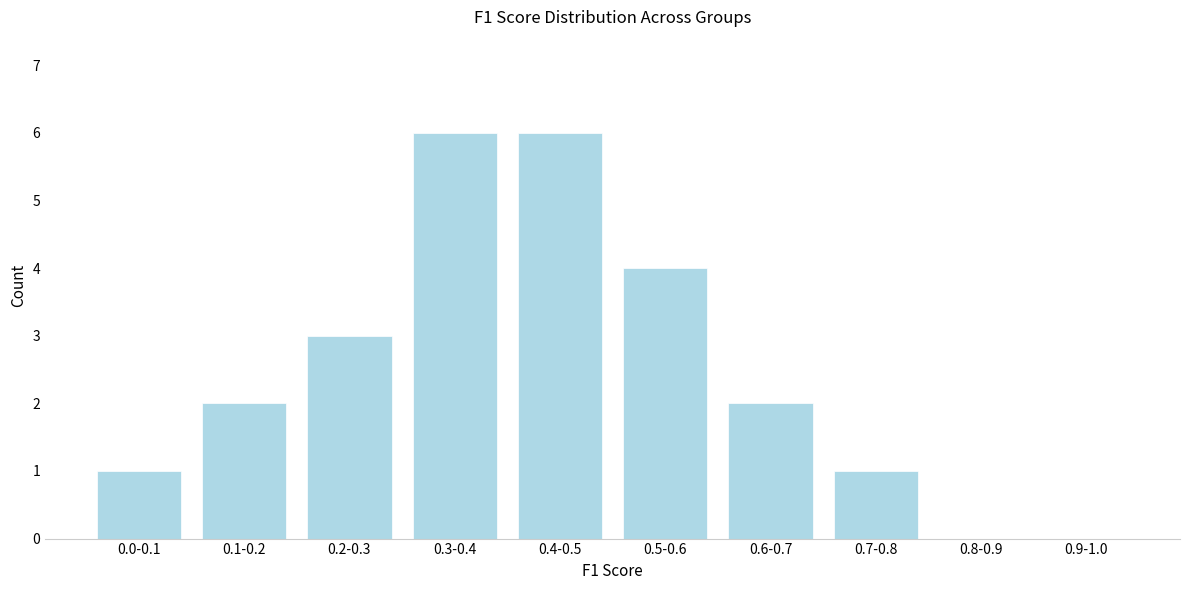

Reading right to left, transcribe all the data shown in this chart.

0.9-1.0=0	0.8-0.9=0	0.7-0.8=1	0.6-0.7=2	0.5-0.6=4	0.4-0.5=6	0.3-0.4=6	0.2-0.3=3	0.1-0.2=2	0.0-0.1=1